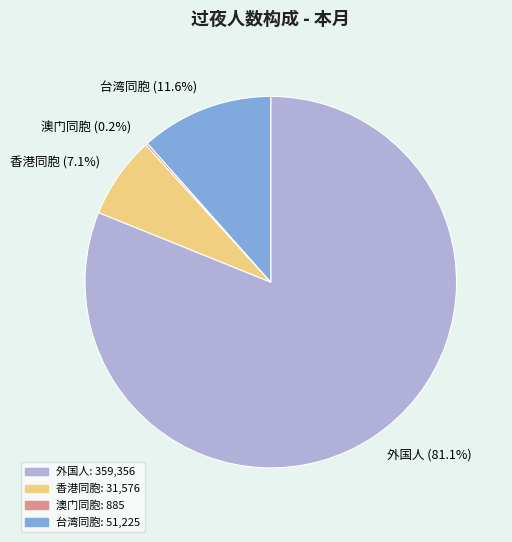

Does 外国人 (81.1%) account for over 50% of the chart?

Yes